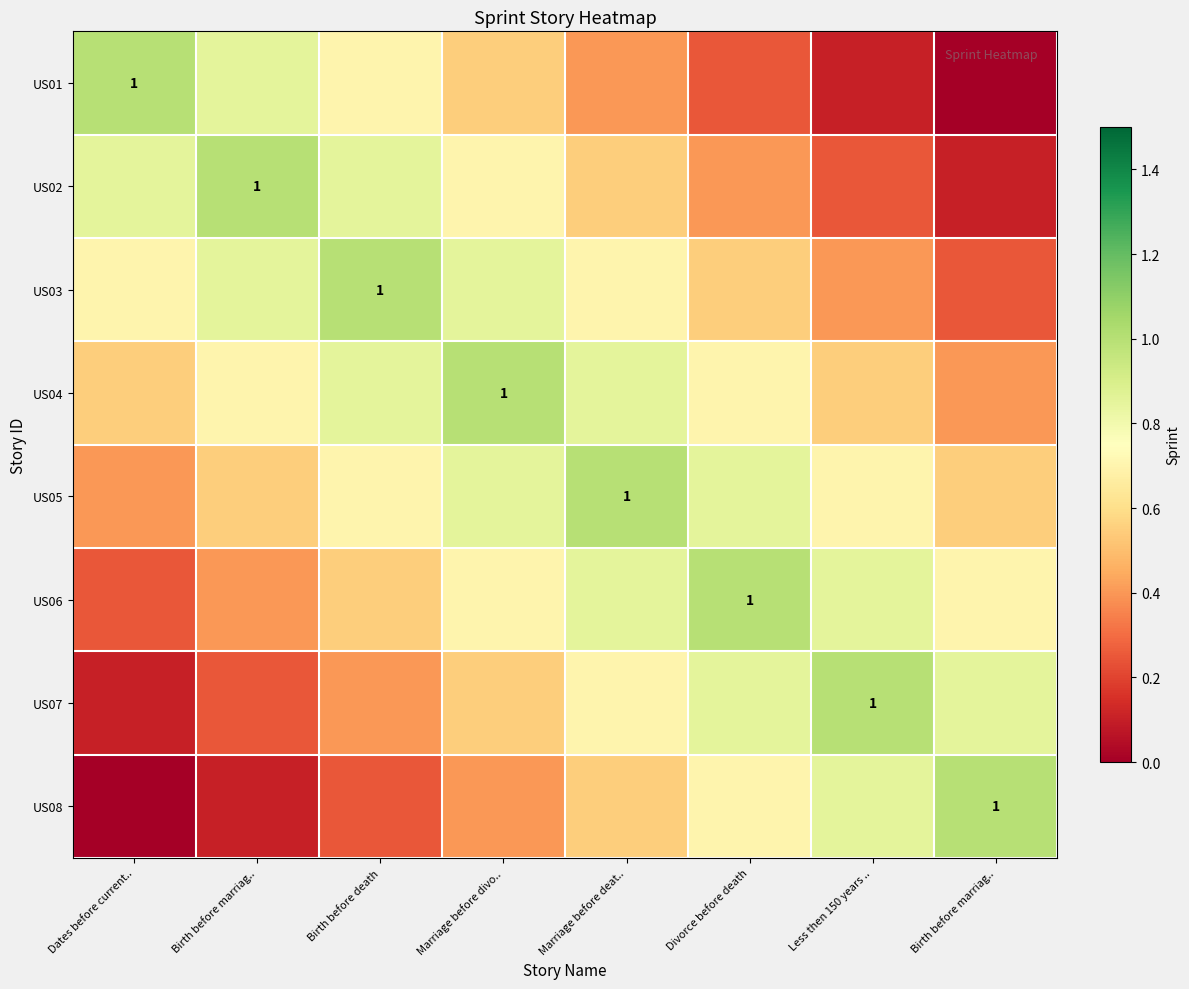

Which label corresponds to the smallest value in the chart?

Birth before marriag..